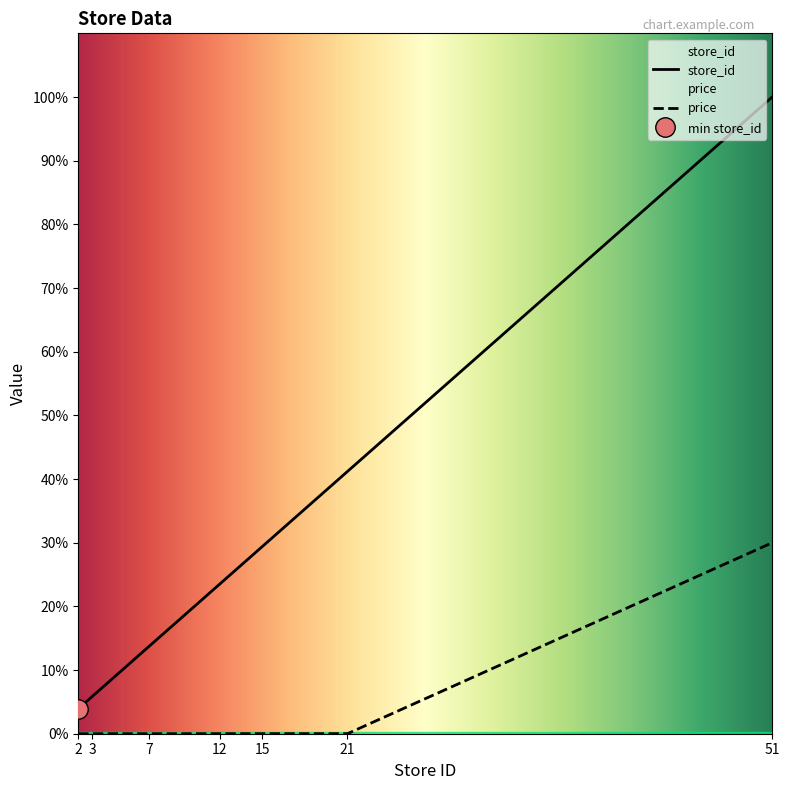

How many categories are shown in the chart?

7